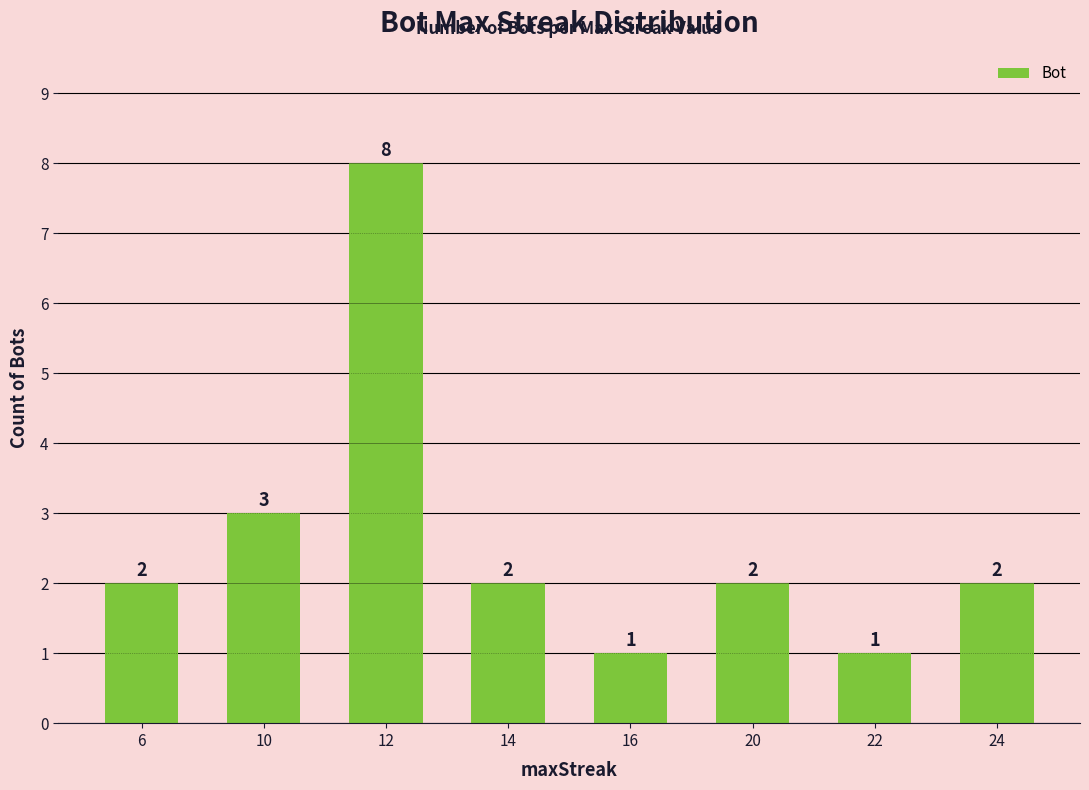

What value does the data have at 16?

1